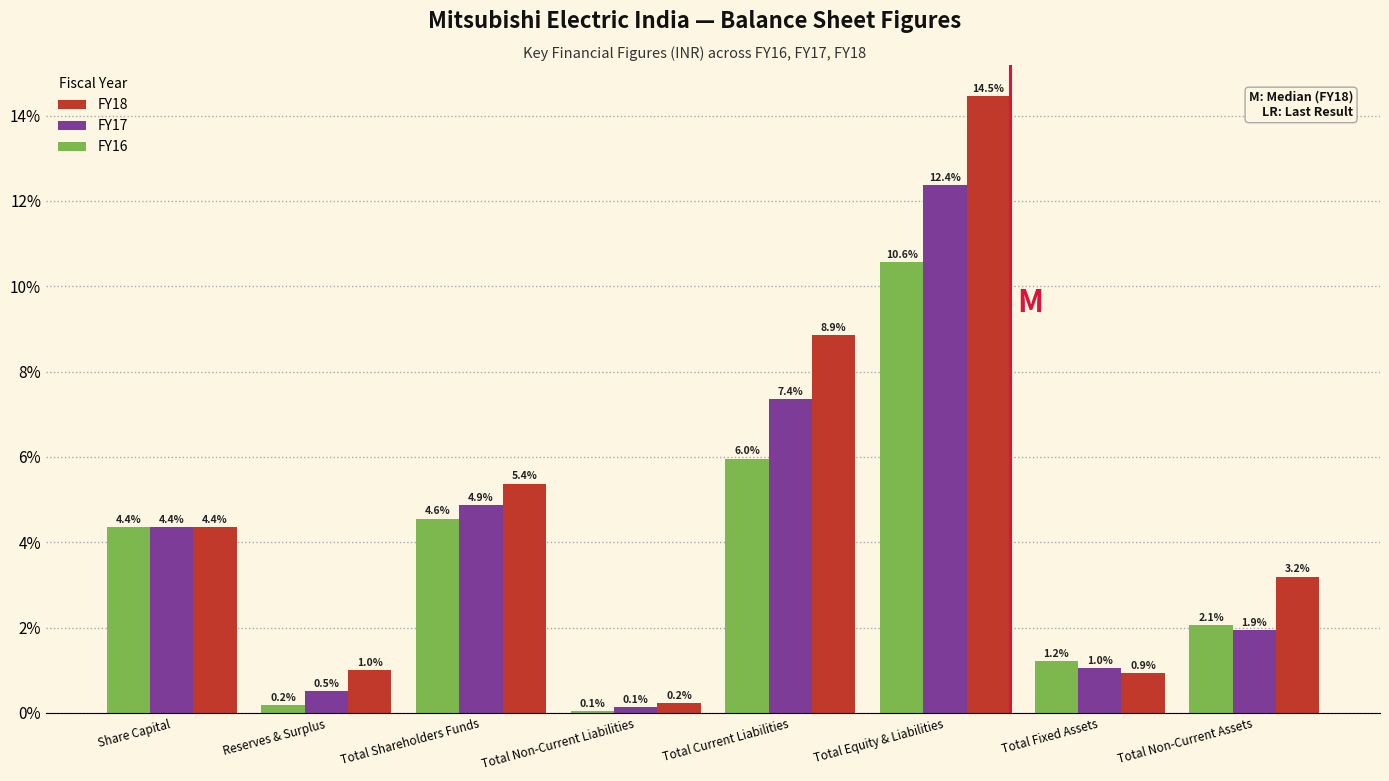

Reading right to left, list all the values displayed in this chart.

FY18: 3.2	0.9	14.5	8.9	0.2	5.4	1.0	4.4
FY17: 1.9	1.0	12.4	7.4	0.1	4.9	0.5	4.4
FY16: 2.1	1.2	10.6	6.0	0.1	4.6	0.2	4.4